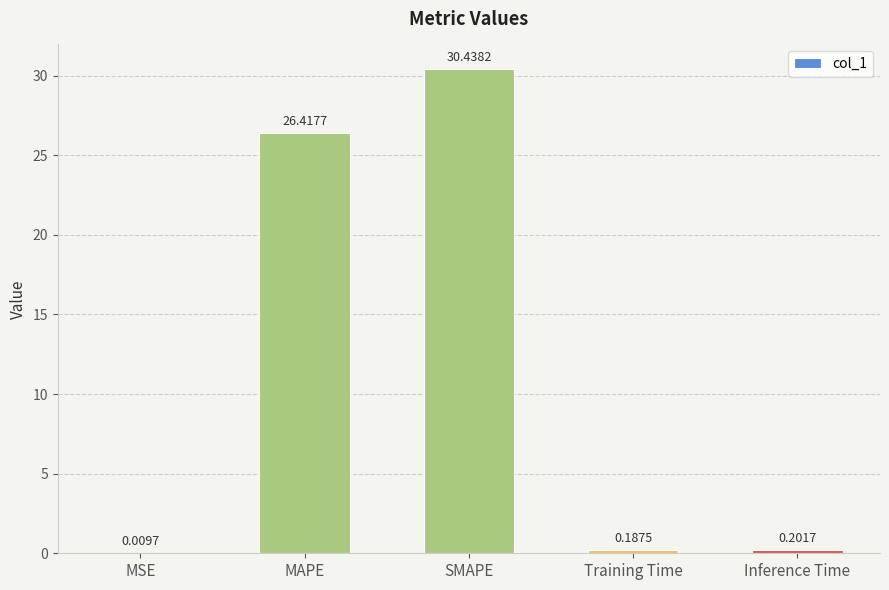

What is the change in value from MAPE to Inference Time?

-26.2